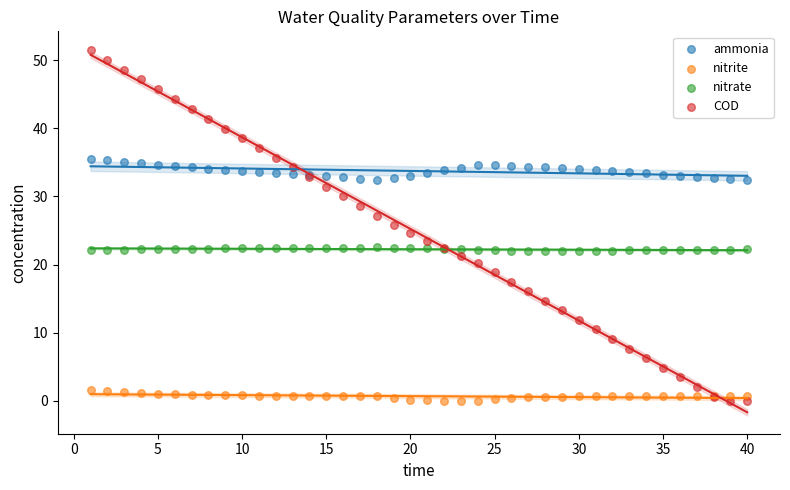

Which series contains the highest Y value?

COD